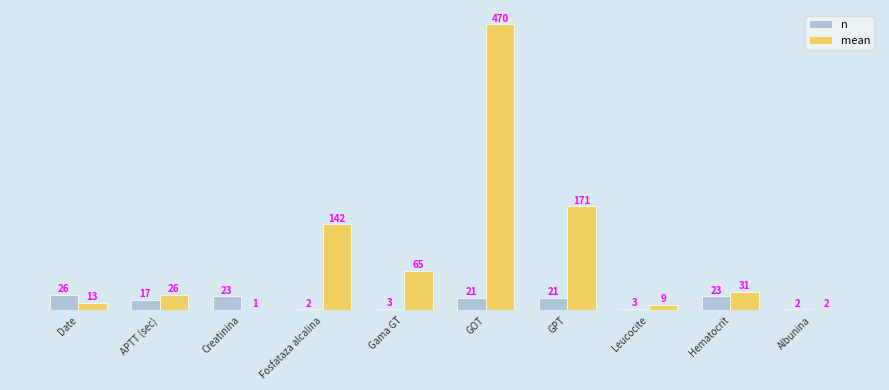

The value of n at Date is 26.0. True or false?

True